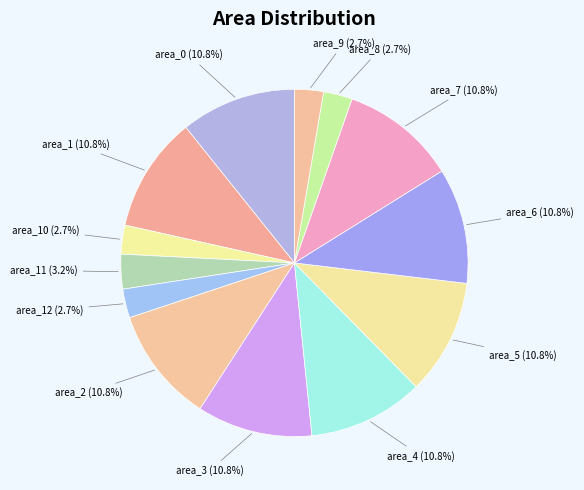

Does any single category account for the majority?

No